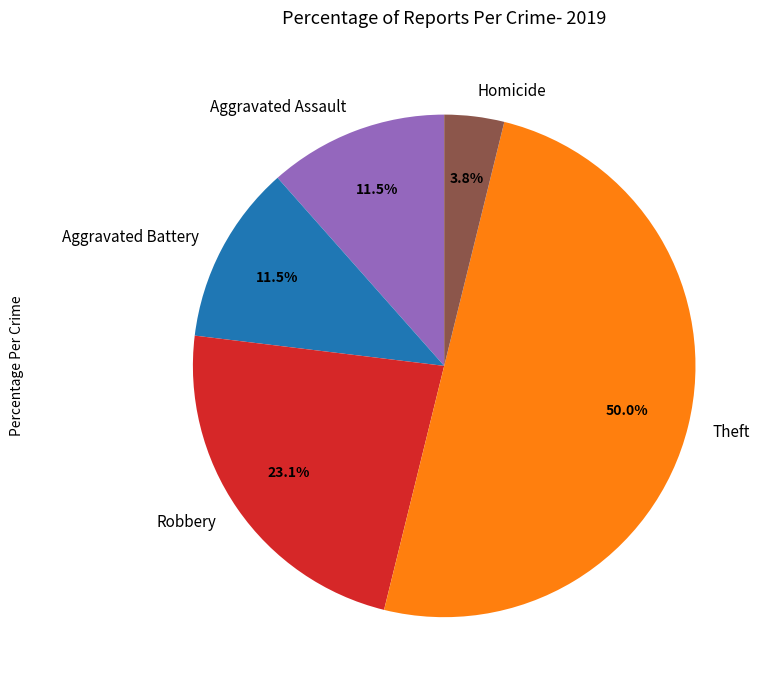

Is it true that Aggravated Assault is 1% of the pie?

False